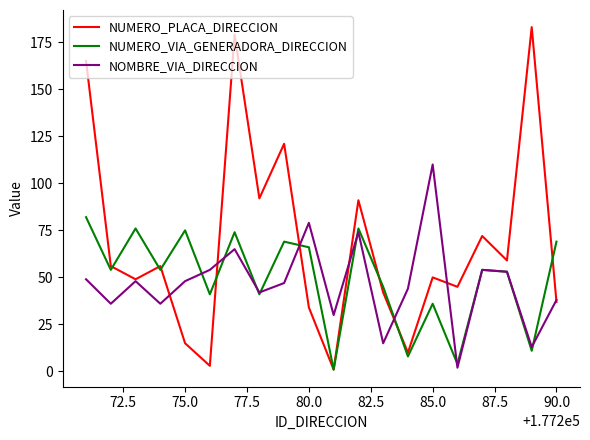

Rank the series by their maximum value, from lowest to highest.

NUMERO_VIA_GENERADORA_DIRECCION, NOMBRE_VIA_DIRECCION, NUMERO_PLACA_DIRECCION